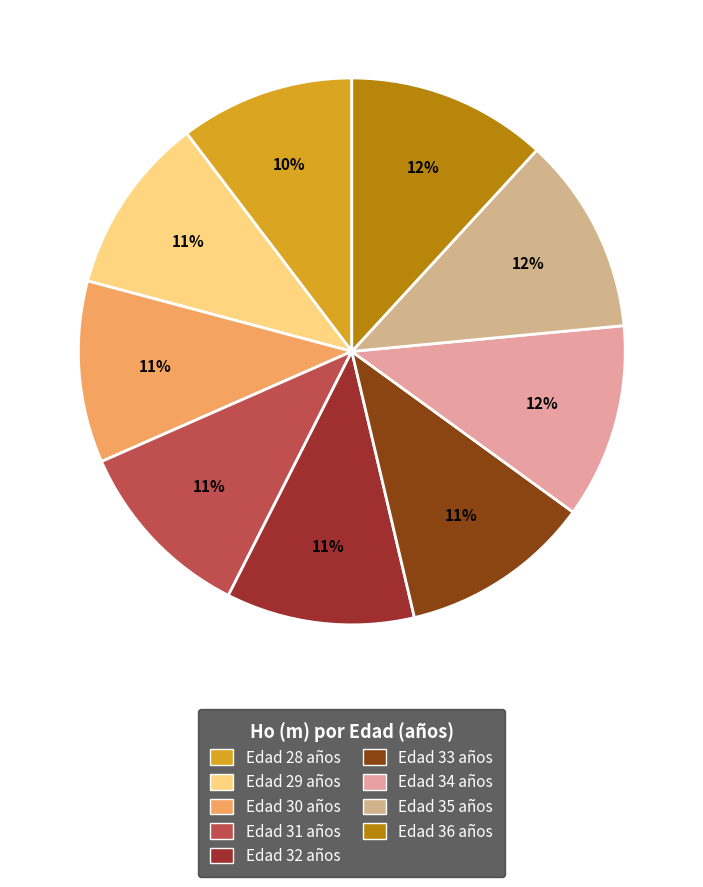

How many slices are in this pie chart?

9